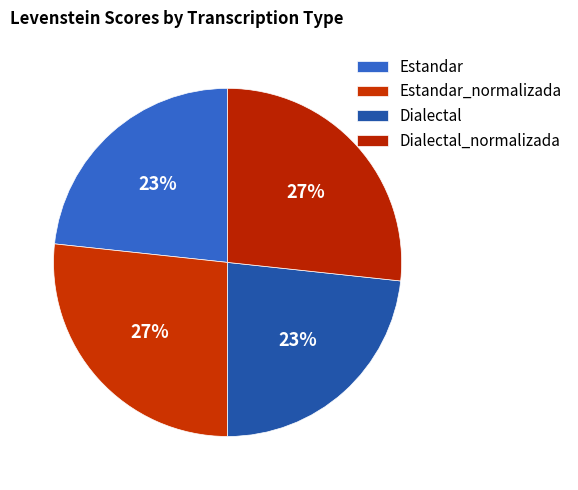

How many slices are in this pie chart?

4